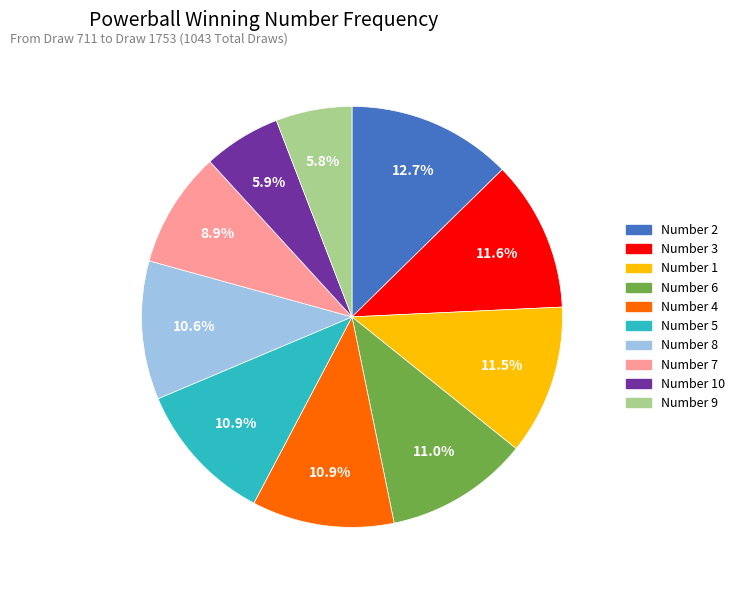

Is there any slice that represents more than half of the pie?

No